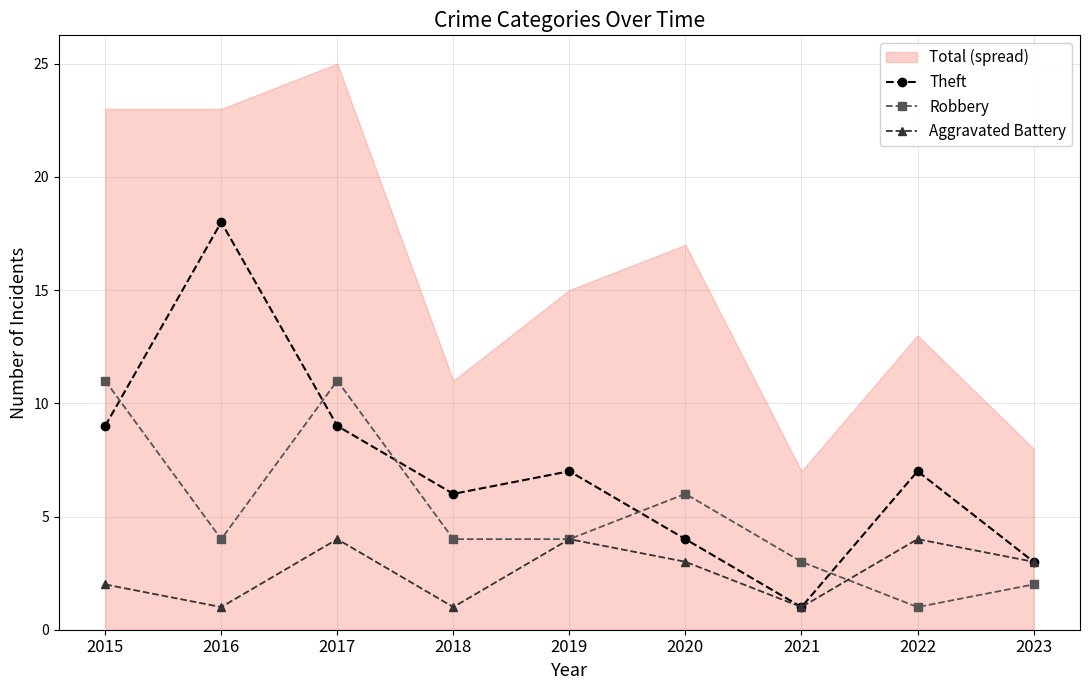

Which series has the widest spread of values?

Theft